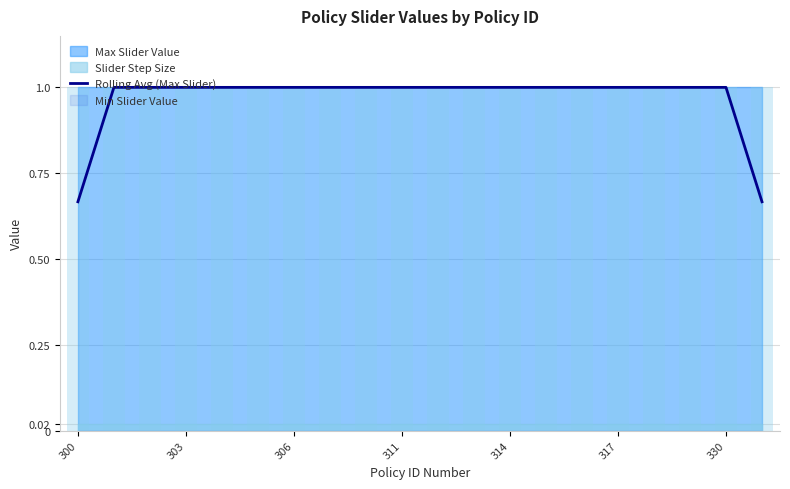

What is the highest value of the Rolling Avg (Max Slider) series?

1.0